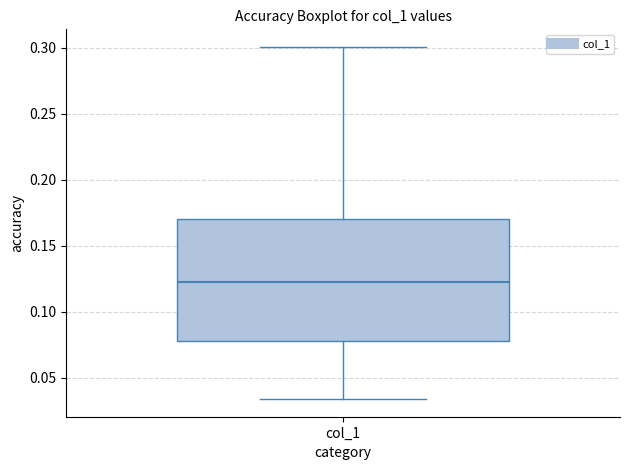

Transcribe this box plot: give where the median line is, the range the box spans, and where the two whiskers end, as read against the y-axis. The values are not printed on the chart, so give them approximately, as read against the axis.

median 0.125, box 0.080 to 0.170, whiskers 0.035 to 0.300